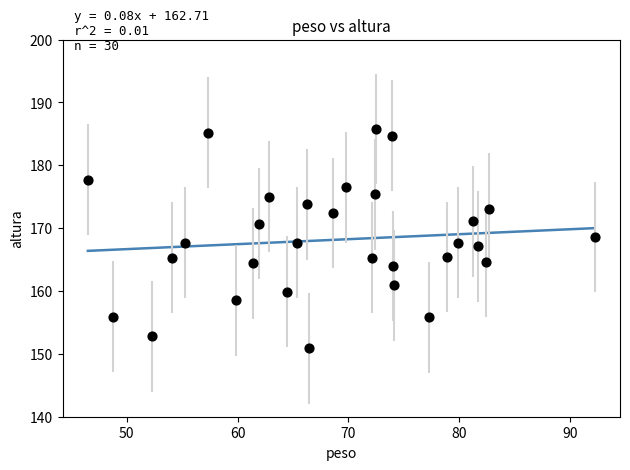

What is the range of X values (max minus min)?

45.7